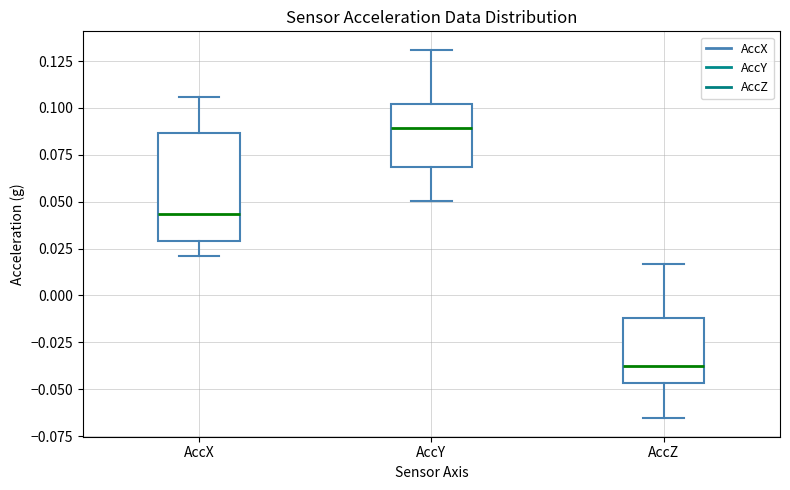

Where is the lower edge of the box for AccX on the y-axis? The values are not printed on the chart, so give them approximately, as read against the axis.

0.030